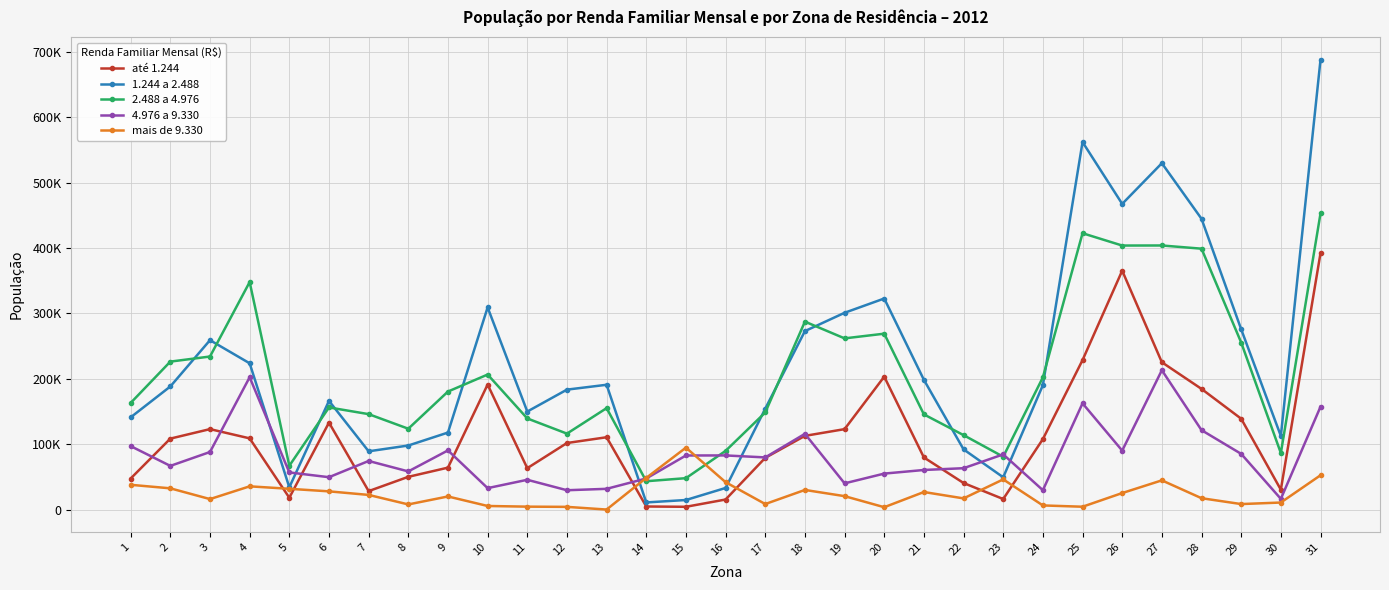

What are all the series names shown in the legend?

até 1.244, 1.244 a 2.488, 2.488 a 4.976, 4.976 a 9.330, mais de 9.330